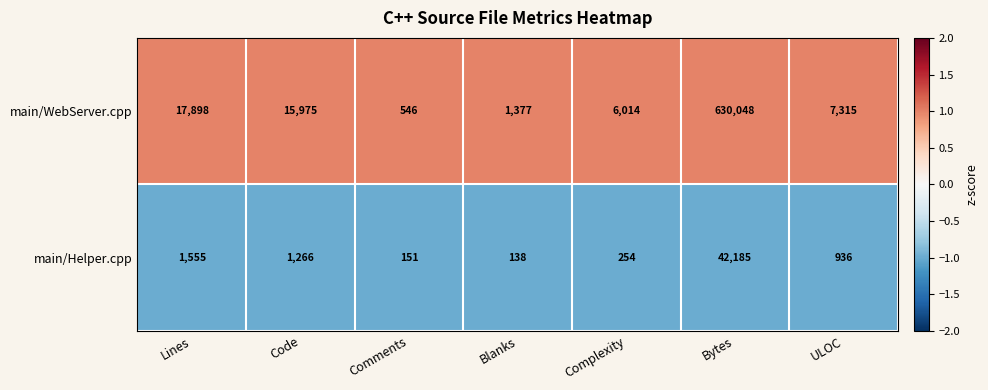

At Blanks, list the series in order from smallest to largest.

main/Helper.cpp, main/WebServer.cpp